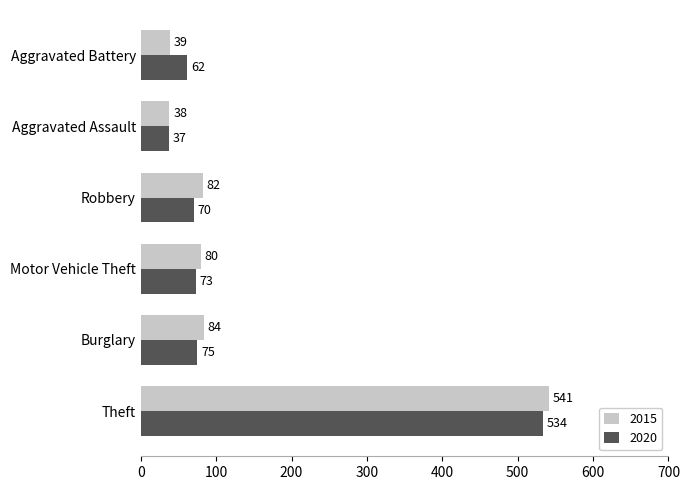

What is the difference between the maximum and second lowest values in the 2015 series?

502